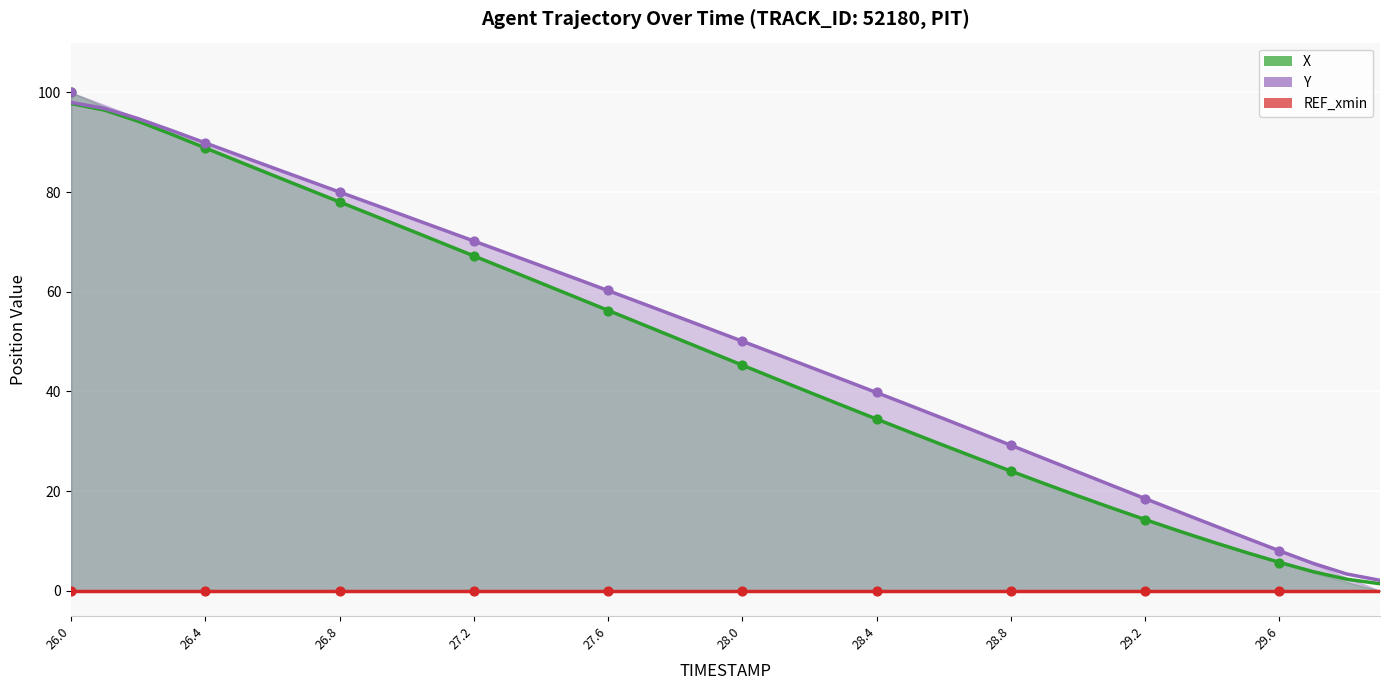

Which series contains the highest Y value?

Y